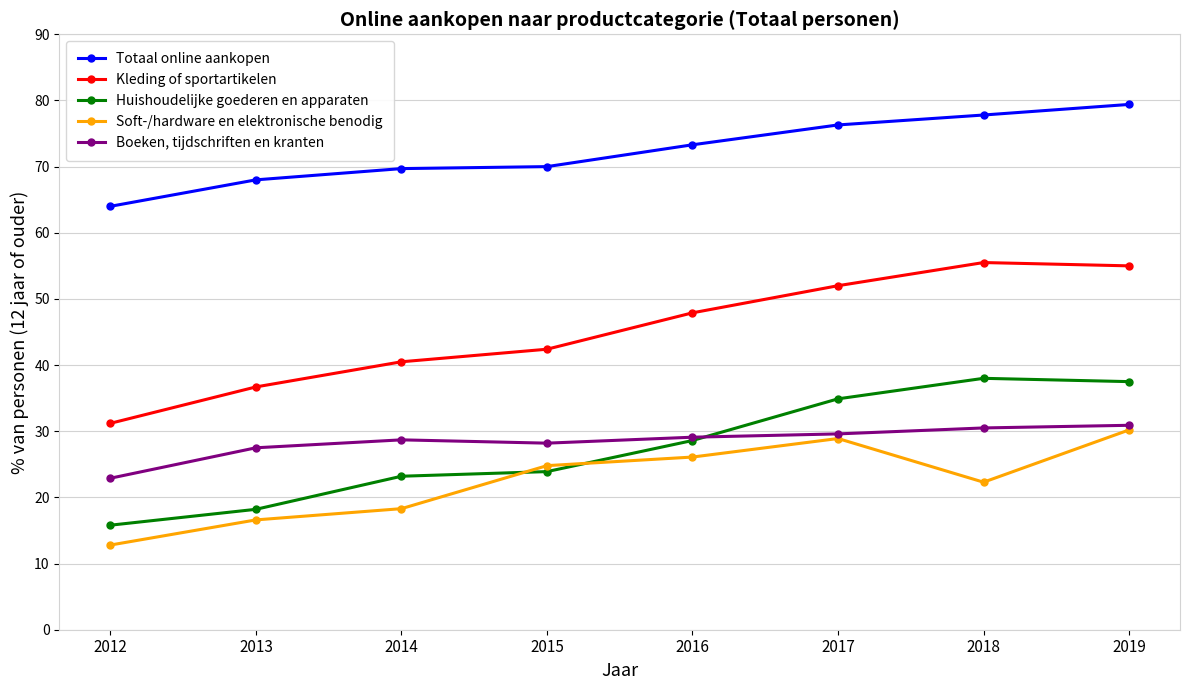

What is the value of the Boeken, tijdschriften en kranten point at the 1st from the left?

22.9